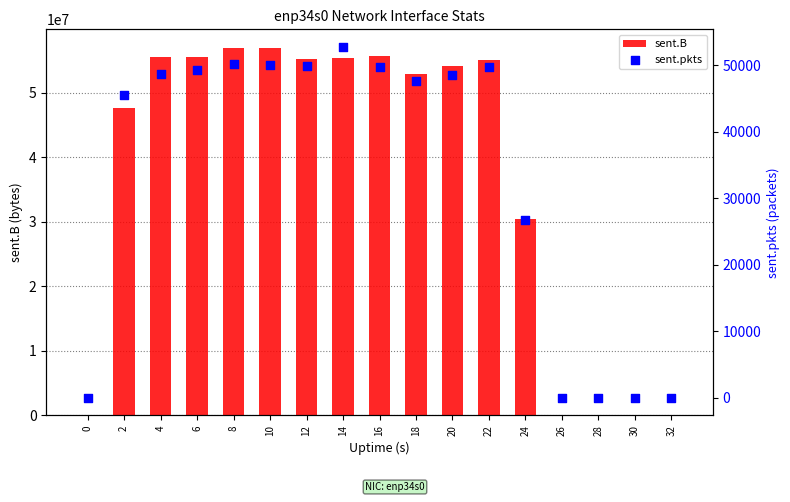

At which category is the sum across all series the highest?

10